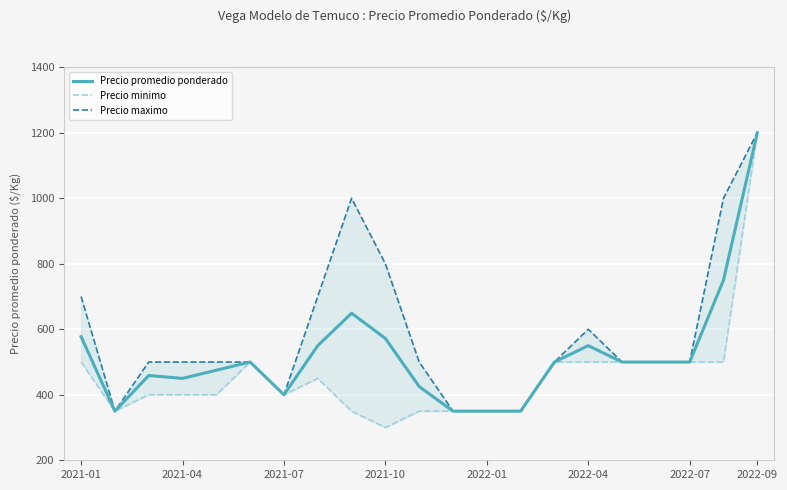

At which label does Precio promedio ponderado reach its peak?

2022-09